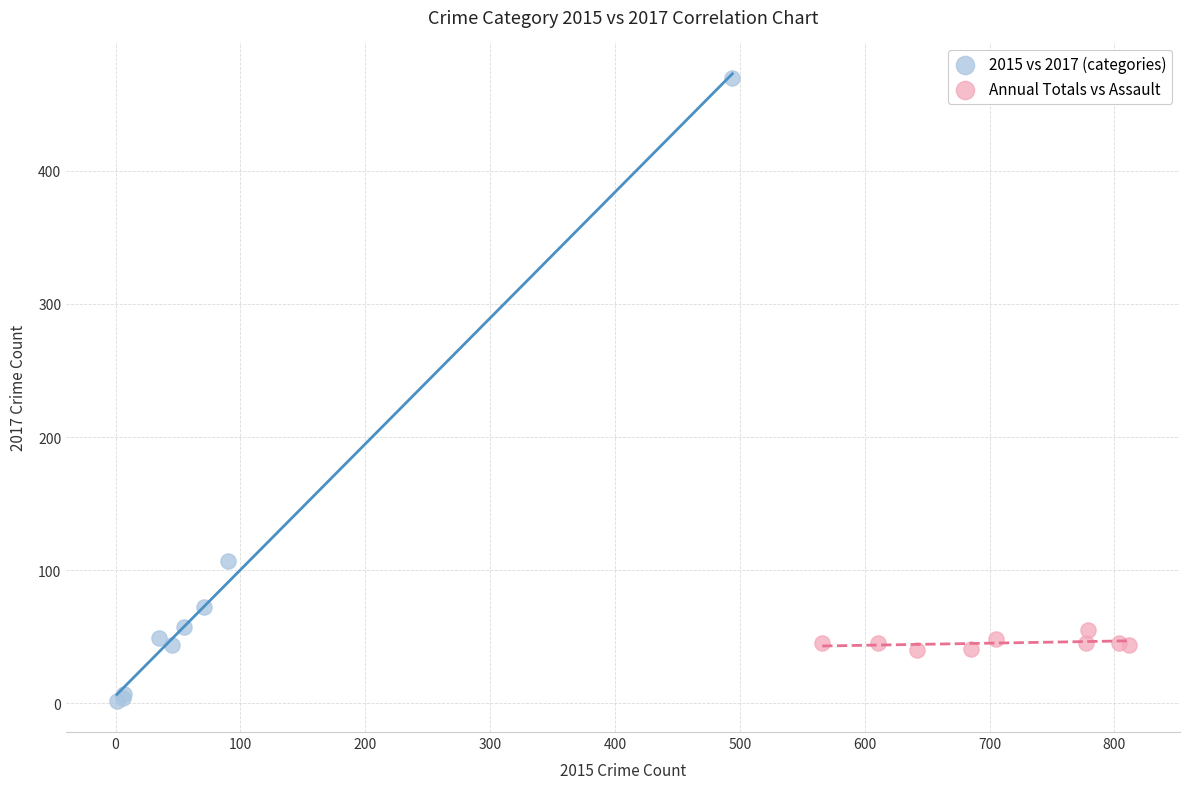

Which series contains the lowest Y value?

2015 vs 2017 (categories)